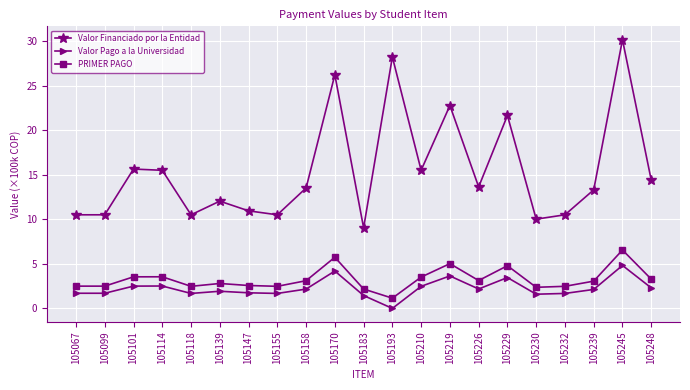

What is the difference between the PRIMER PAGO values at 105170 and 105099?

3.2